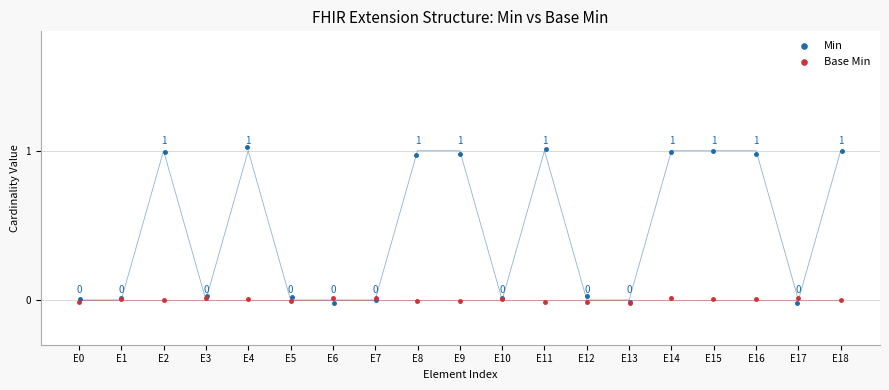

Which series reaches the maximum Y coordinate?

Min